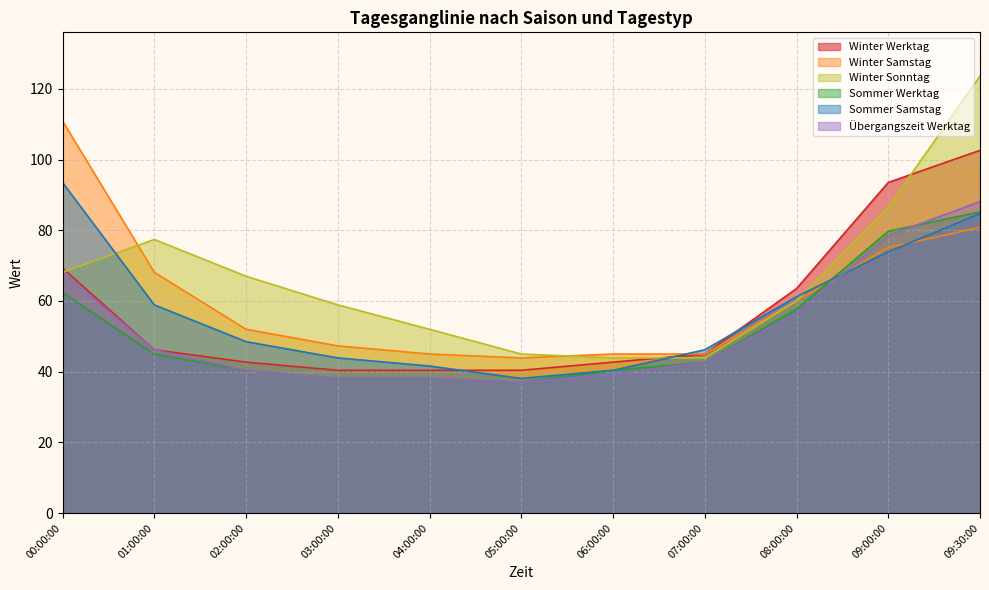

At which category is the sum across all series the highest?

09:30:00